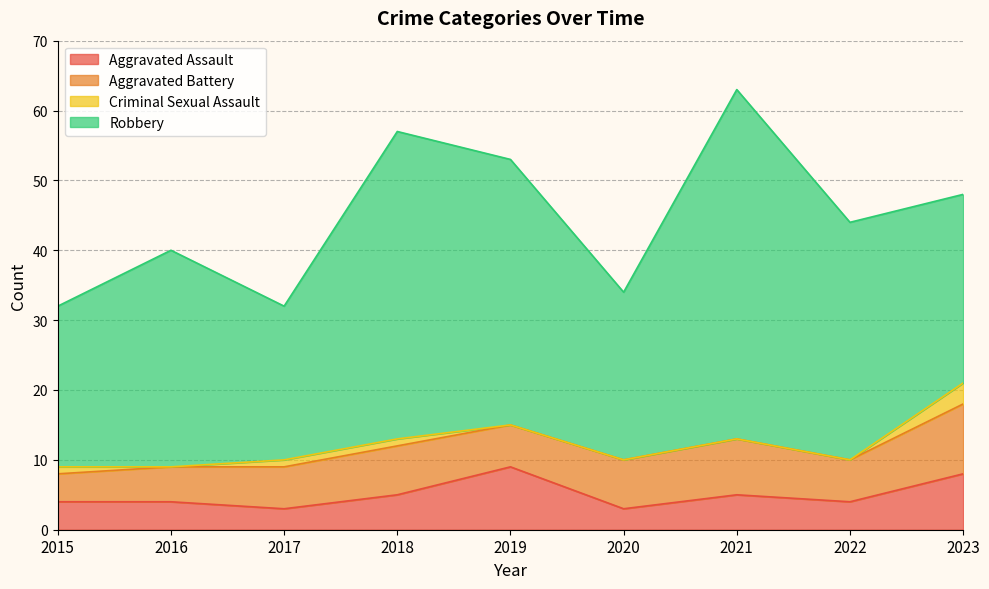

Reading left to right, extract all data points from this chart.

Aggravated Assault: 2015=4	2016=4	2017=3	2018=5	2019=9	2020=3	2021=5	2022=4	2023=8
Aggravated Battery: 2015=4	2016=5	2017=6	2018=7	2019=6	2020=7	2021=8	2022=6	2023=10
Criminal Sexual Assault: 2015=1	2016=0	2017=1	2018=1	2019=0	2020=0	2021=0	2022=0	2023=3
Robbery: 2015=23	2016=31	2017=22	2018=44	2019=38	2020=24	2021=50	2022=34	2023=27